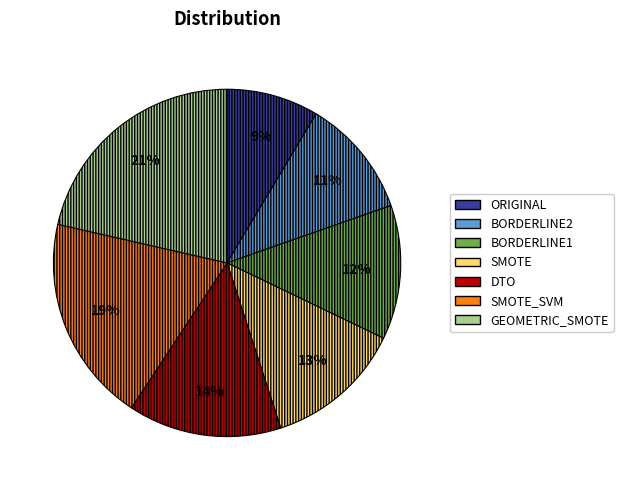

To the nearest percent, what is the combined percentage of BORDERLINE2 and DTO?

25%